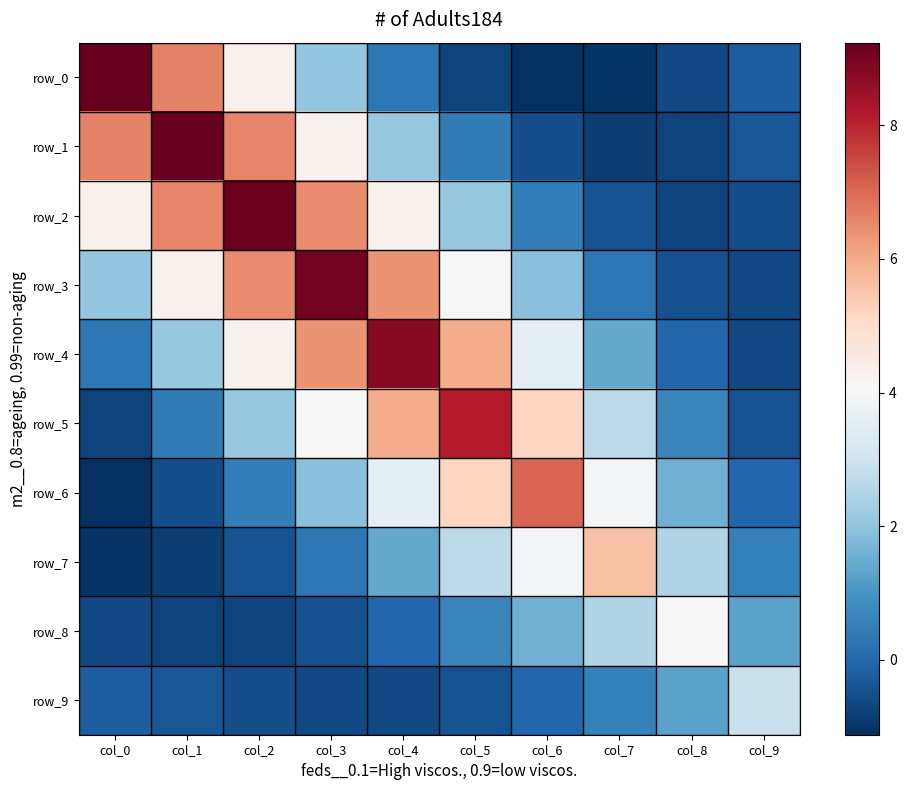

What is the minimum value shown in the chart?

-1.1